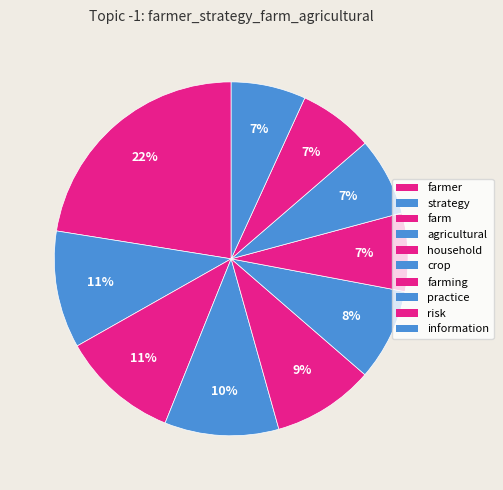

Rank the categories by value from highest to lowest.

farmer, strategy, farm, agricultural, household, crop, farming, practice, risk, information